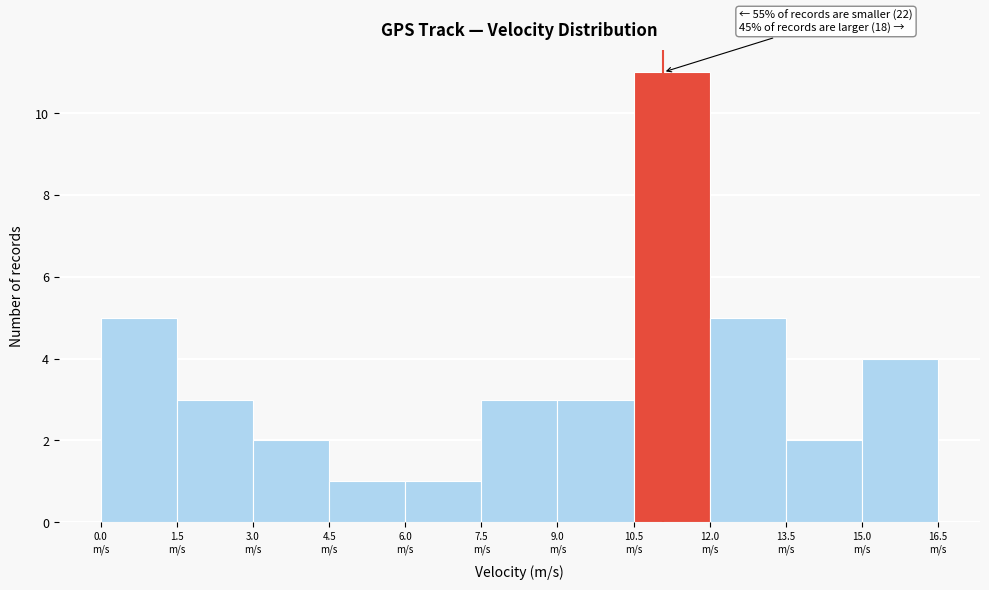

Over which range of the x-axis is the bar tallest?

10.5 to 12.0